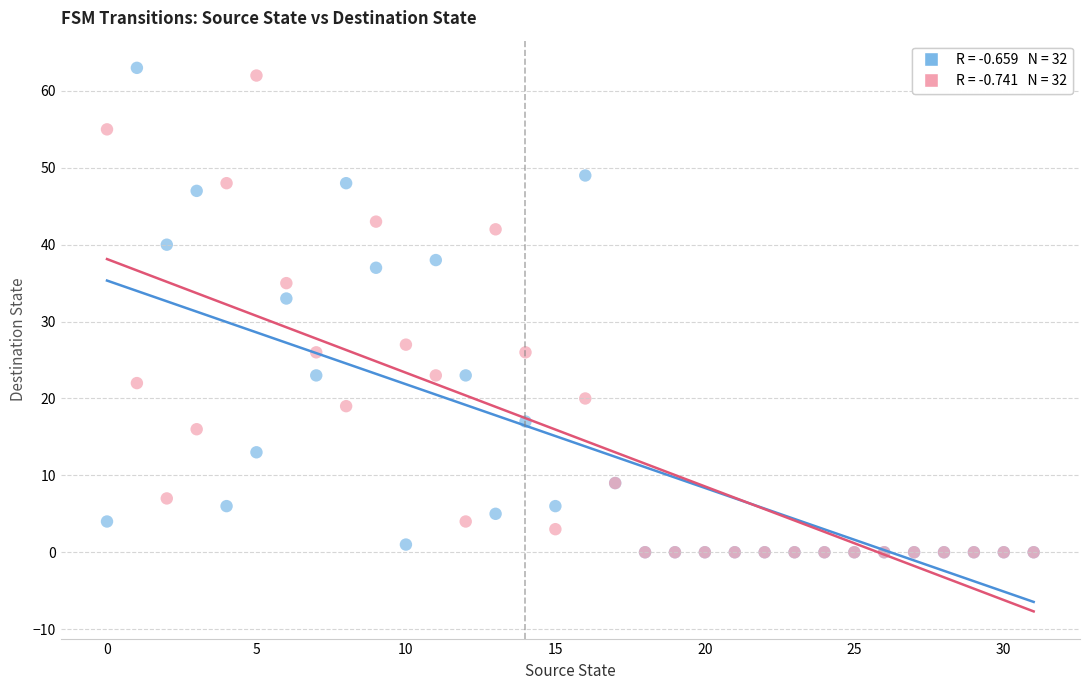

Across all series, what Y value is closest to 31?

33